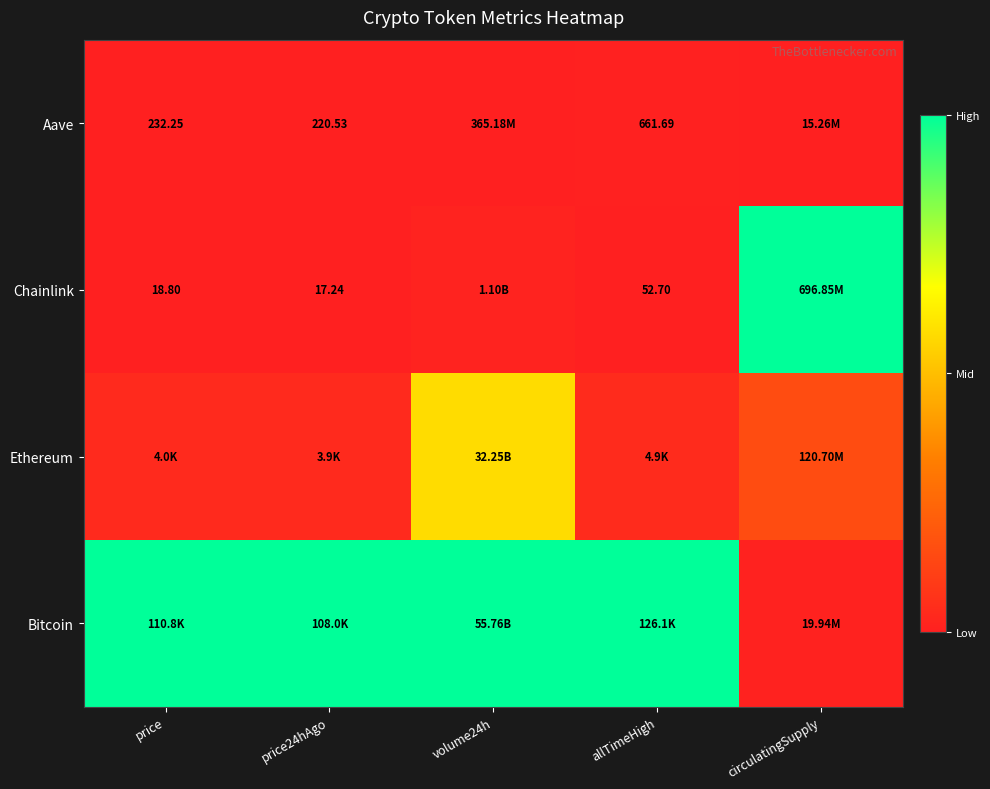

Is it true that Ethereum equals 0.3 at volume24h?

False